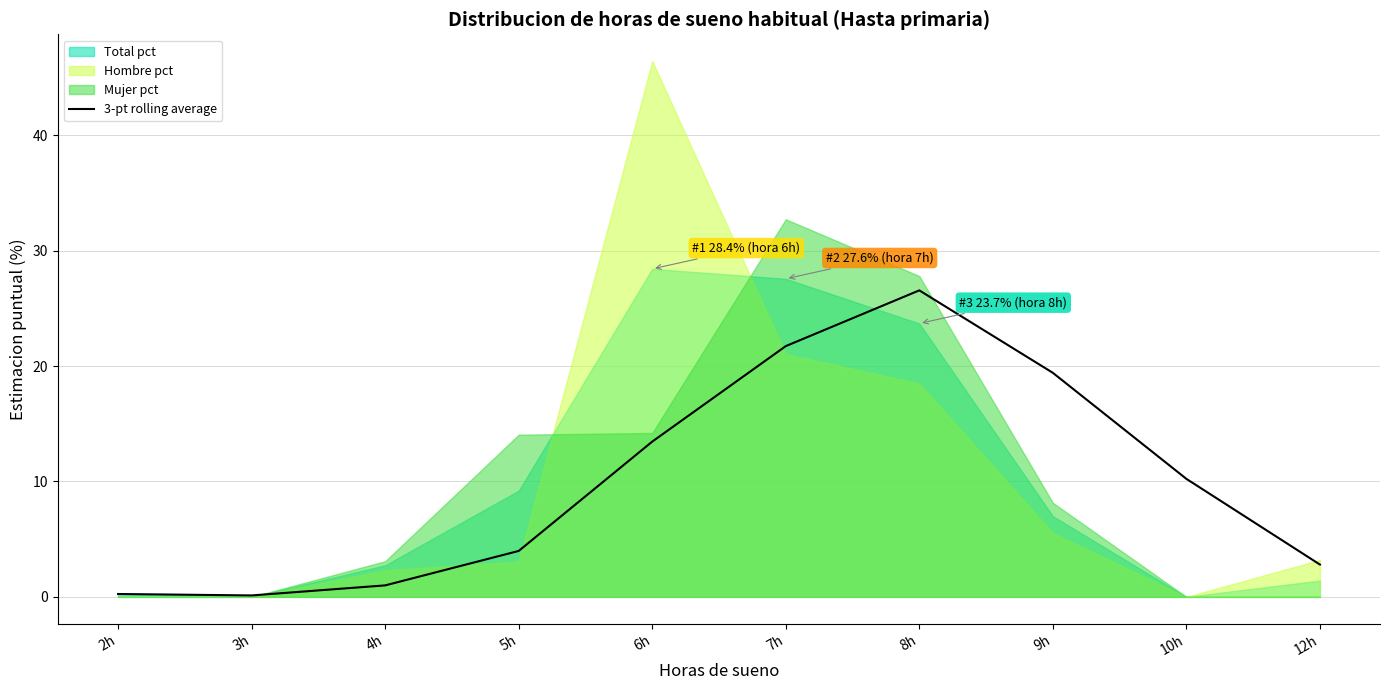

What is the maximum value for 3-pt rolling average?

26.6